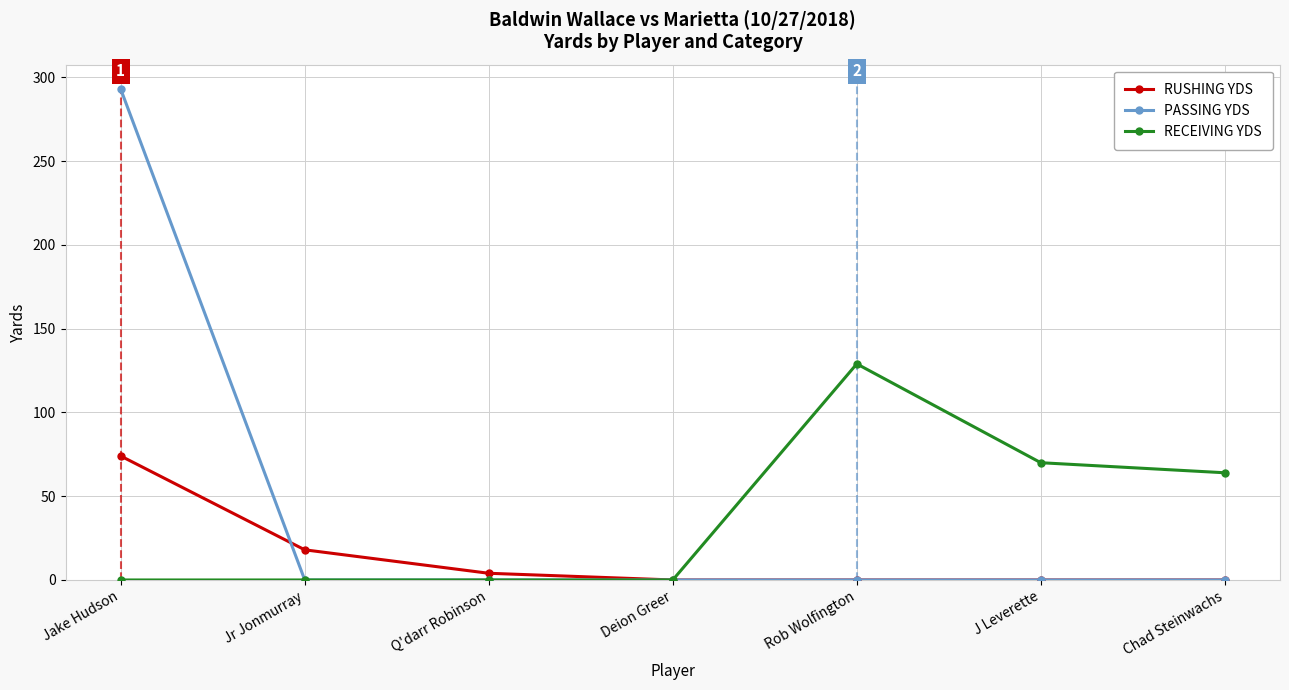

At how many categories does at least one series exceed 118?

2